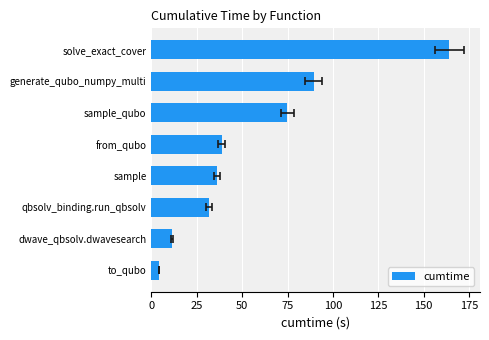

Which has a higher value, sample or generate_qubo_numpy_multi?

generate_qubo_numpy_multi